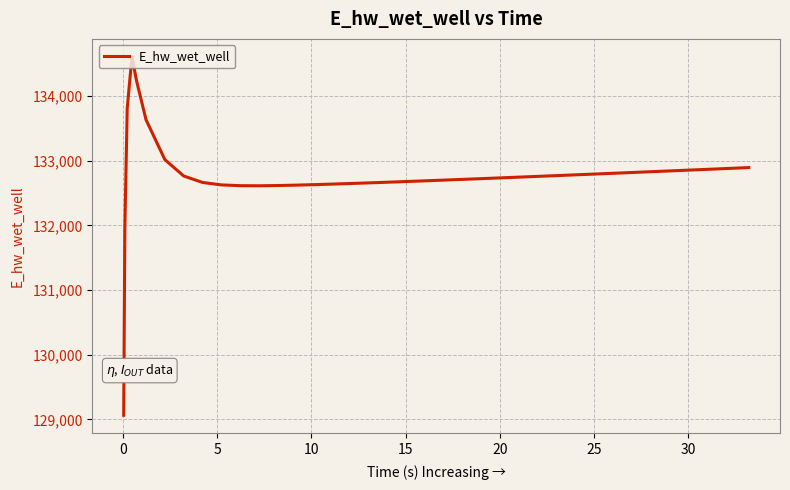

What is the difference between the maximum and minimum values?

5546.2